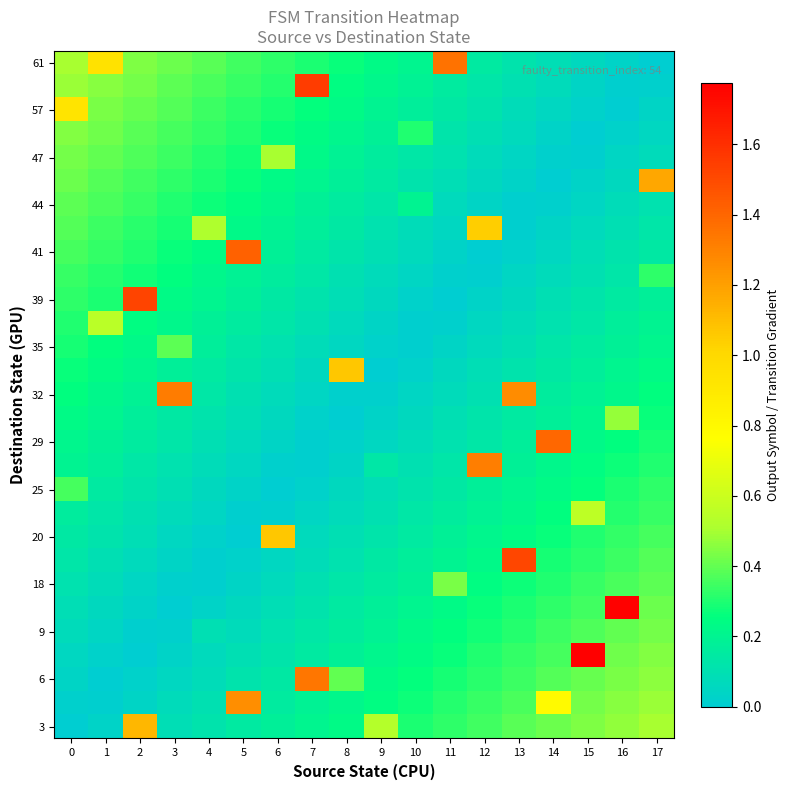

What is the difference between the highest and lowest values at 6?

1.1